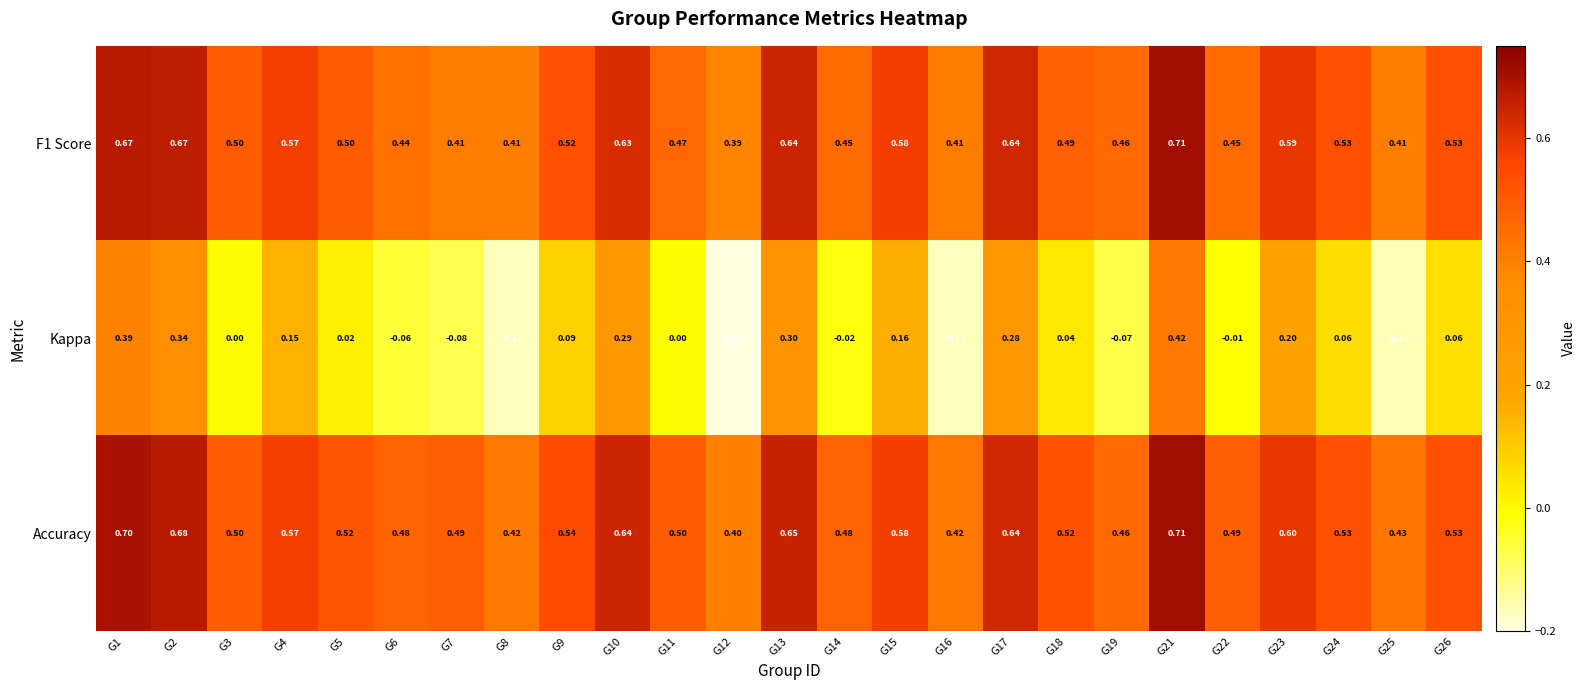

Rank the series at G9 from highest to lowest value.

Accuracy, F1 Score, Kappa